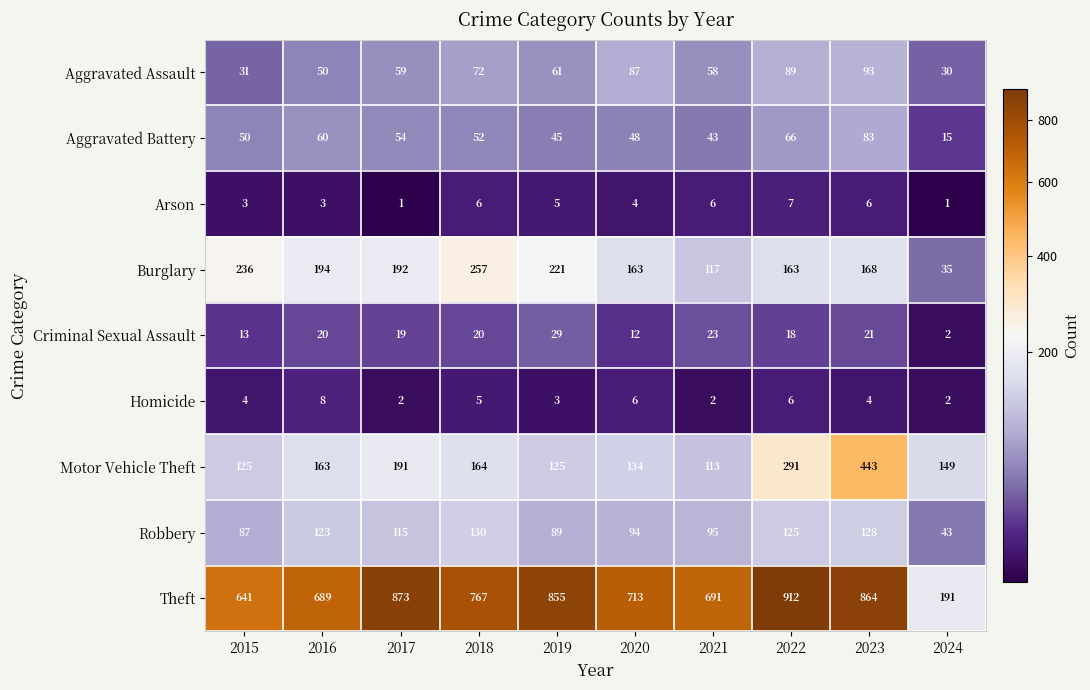

Which series has the largest range (max minus min)?

Theft